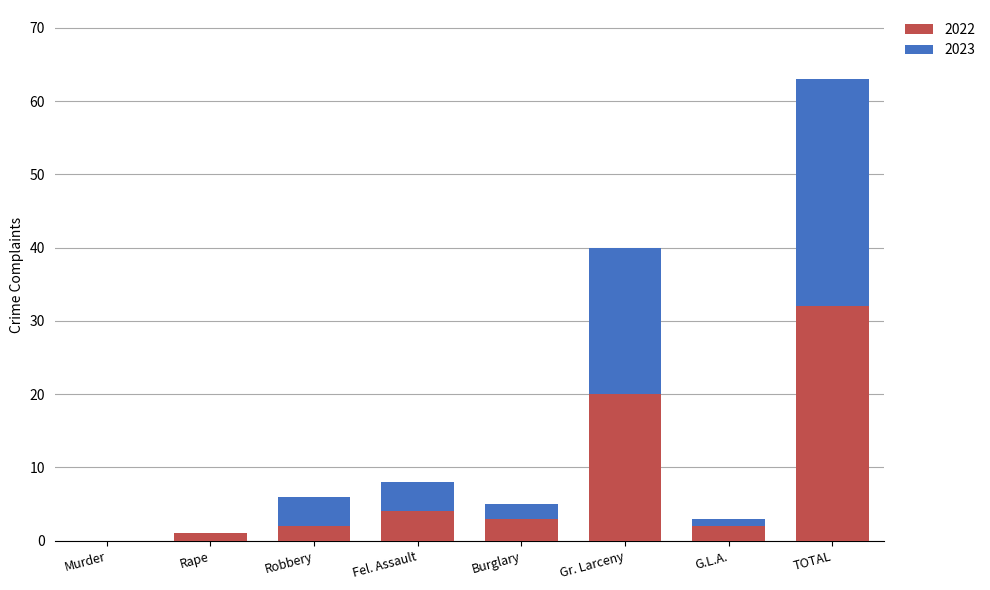

What is the highest value of the 2022 series?

32